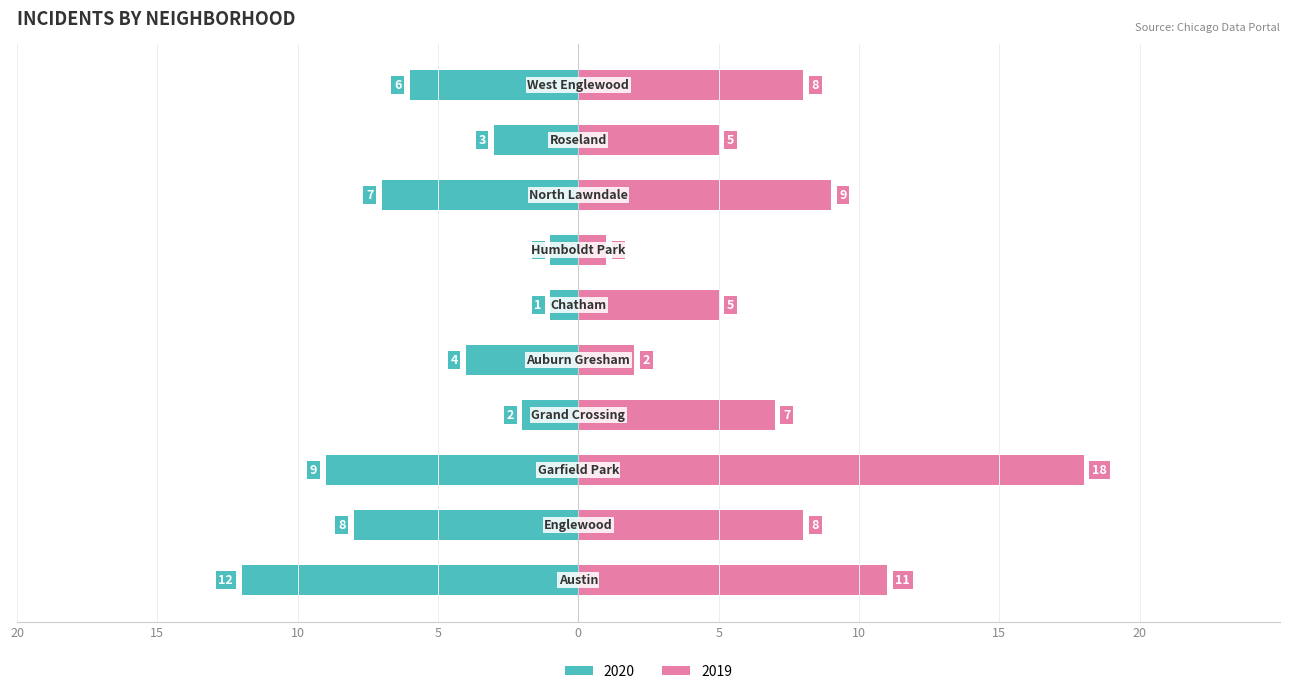

How many values in the 2020 series exceed -4?

4